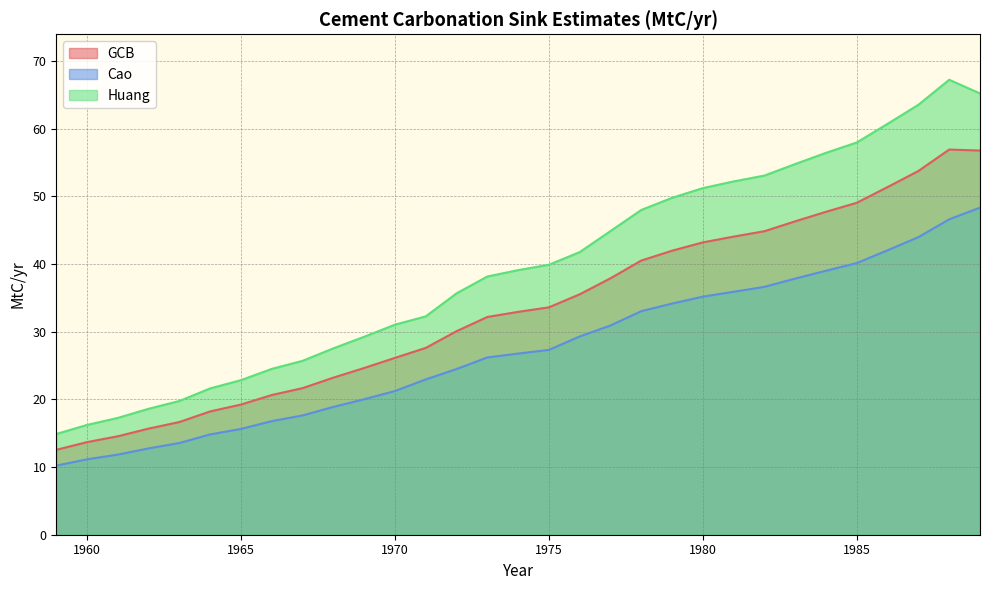

What value does the GCB series have at 1979?

42.0